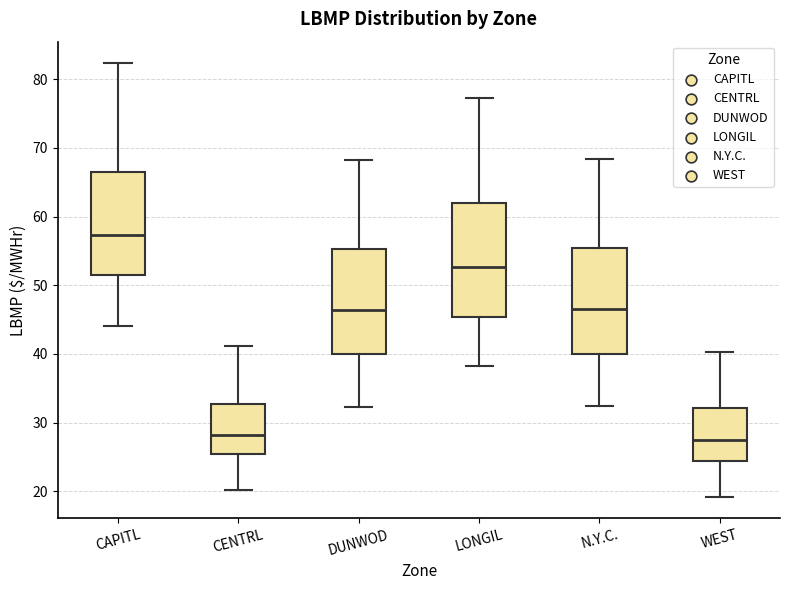

Comparing the boxes themselves (not the whiskers), which one is the tallest?

LONGIL